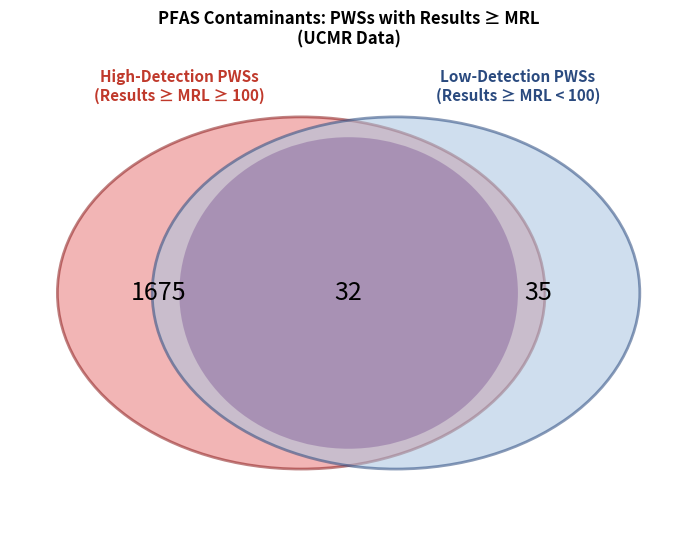

True or false: HFPO-DA accounts for 1% of the total.

False